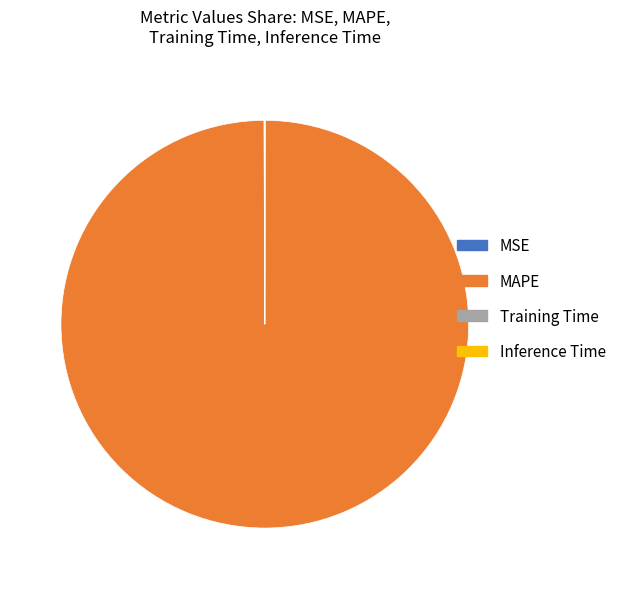

Which category has the biggest portion of the pie?

MAPE